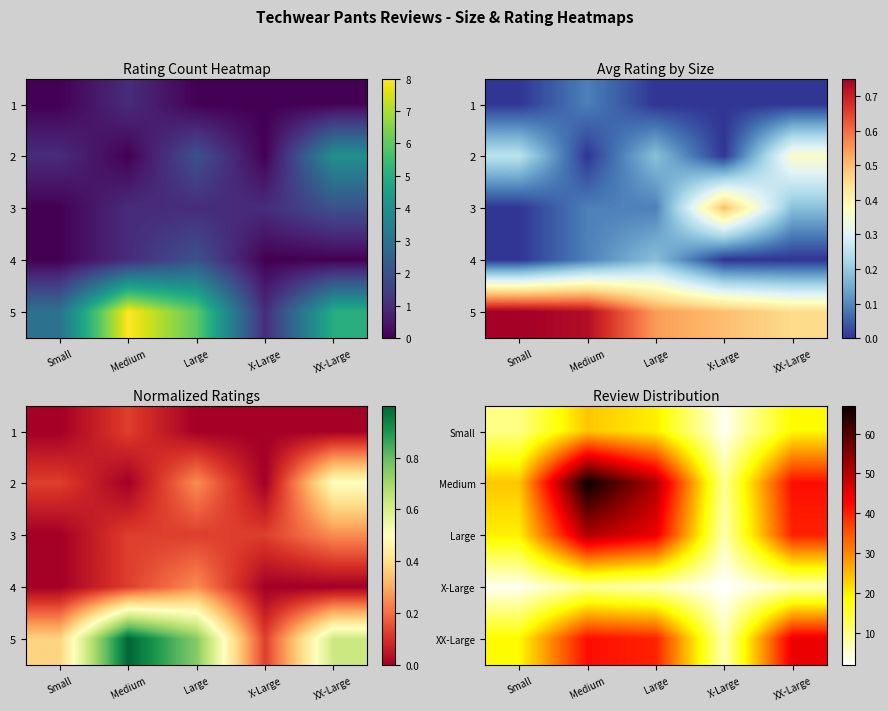

What is the average value of the Large series?

33